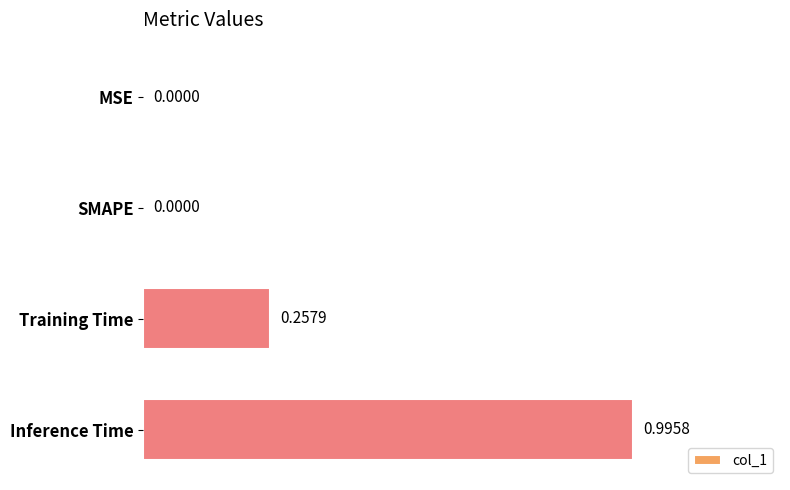

What is the sum of the values at Inference Time and MSE?

1.0